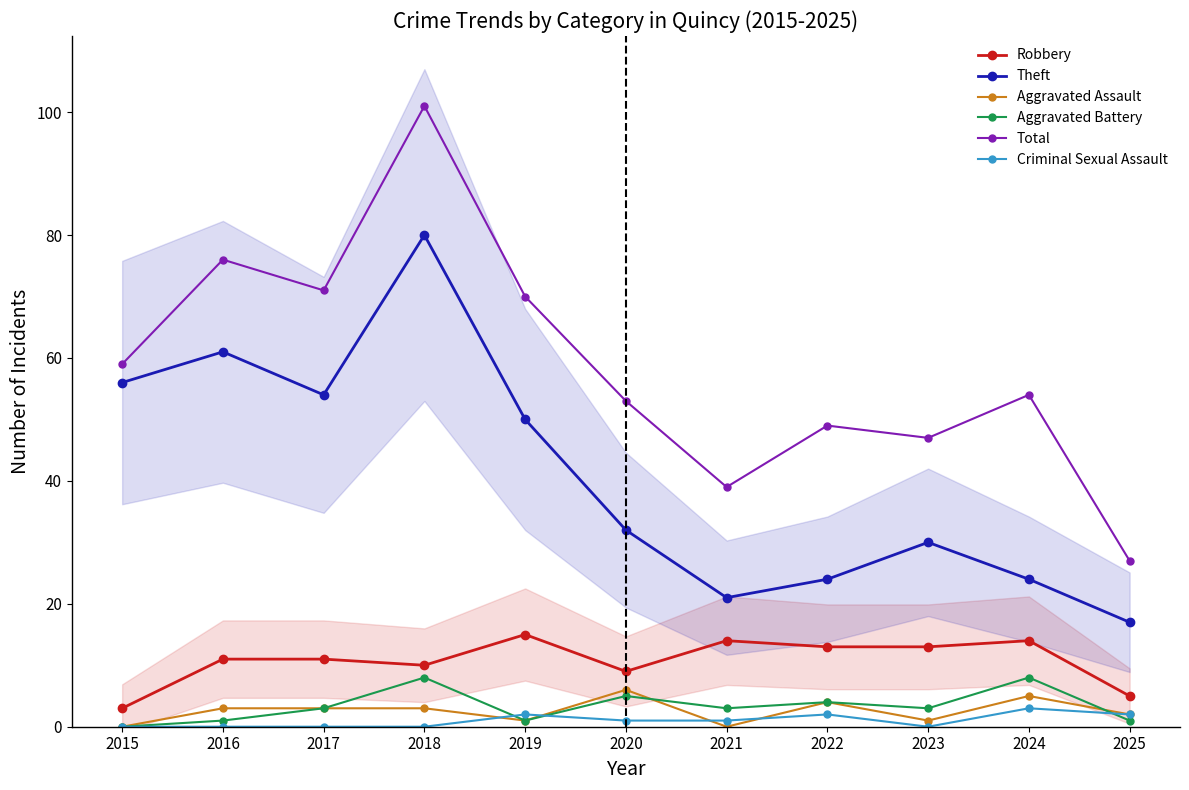

Between 2023 and 2017, which is larger?

2023